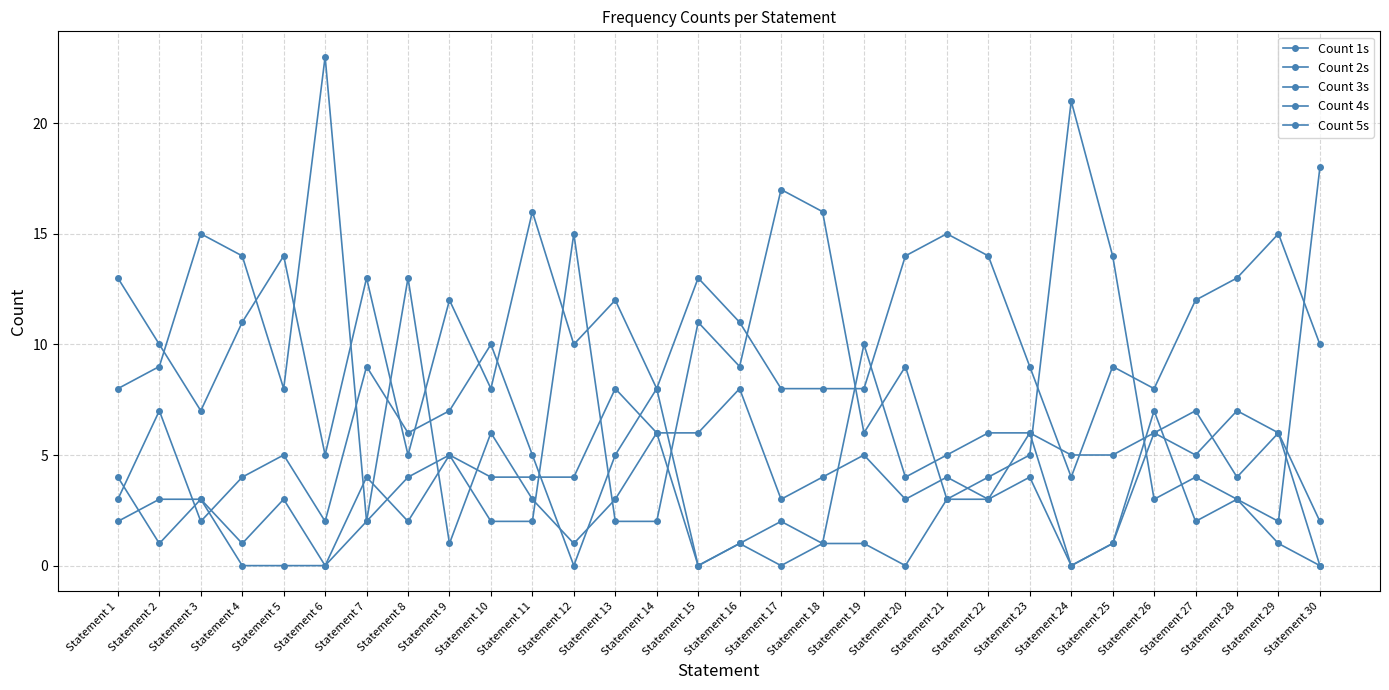

How many intersections are there between Count 2s and Count 1s?

8